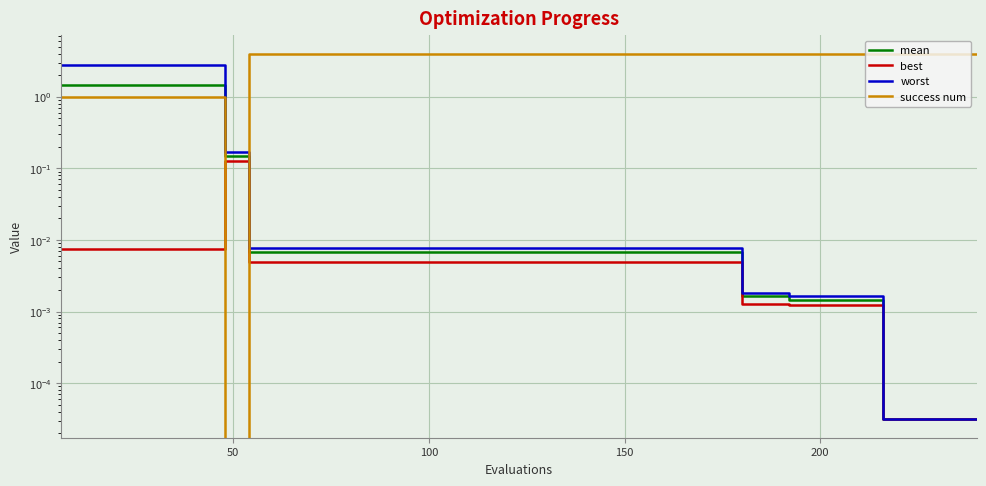

Which series has the largest range (max minus min)?

success num